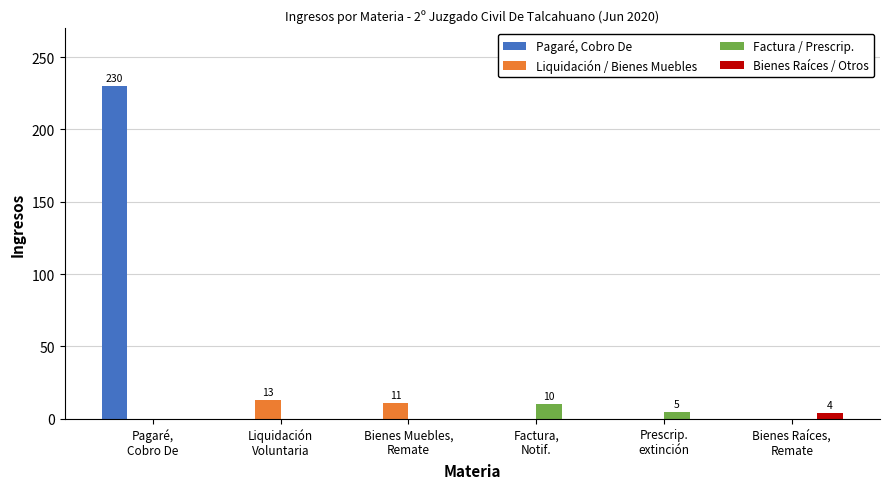

Between Pagaré,
Cobro De and Factura,
Notif., which series saw the biggest shift?

Pagaré, Cobro De